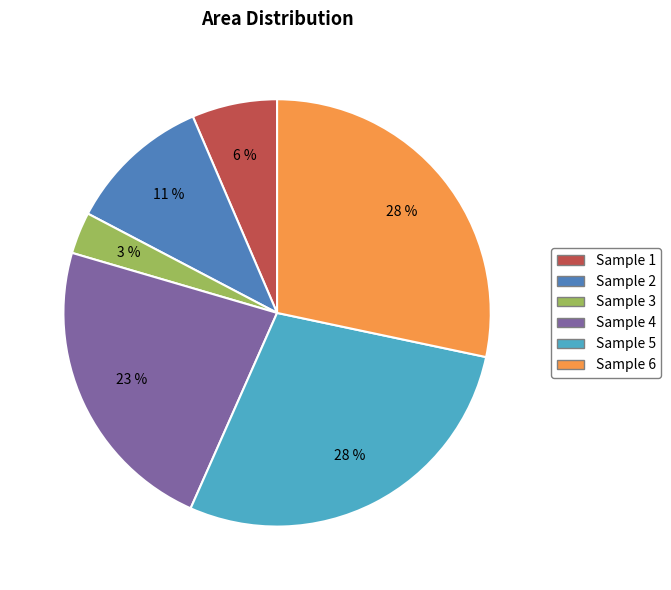

To the nearest percent, what is the difference between the largest and smallest slice percentages?

25%